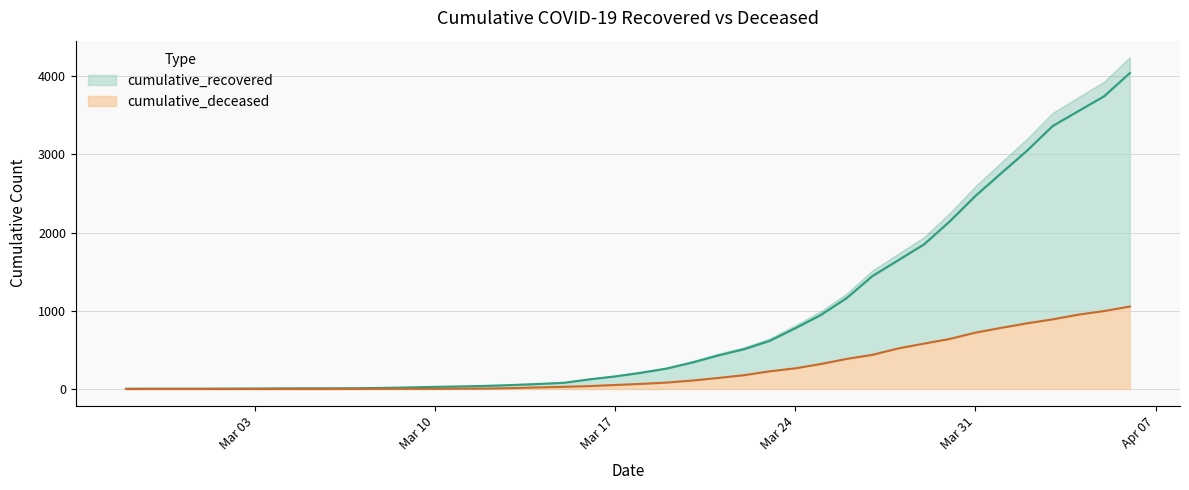

Between 2020-03-29 and 2020-03-24, which is larger?

2020-03-29